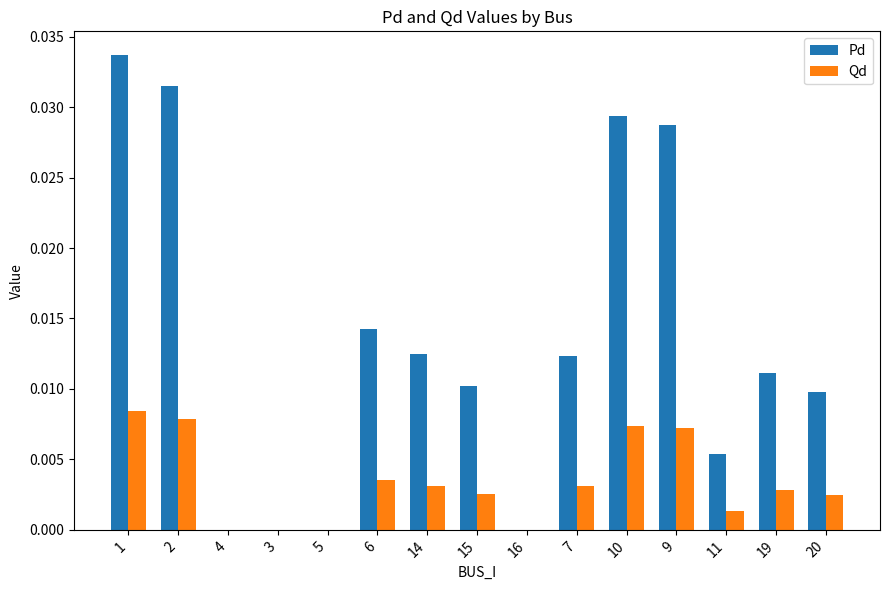

Count the number of data series in this chart.

2